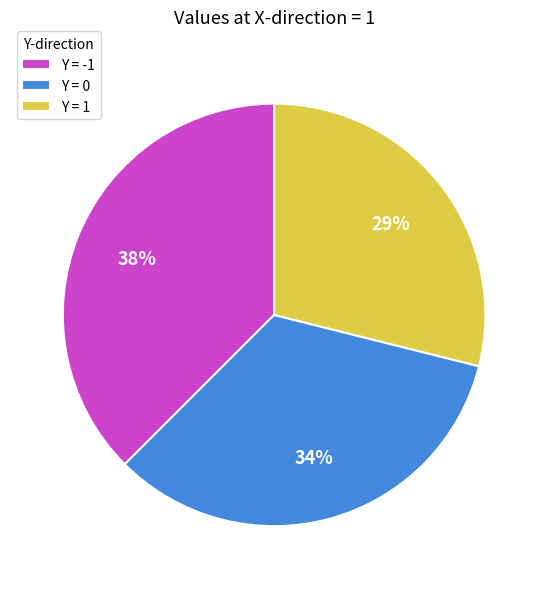

To the nearest percent, what percentage of the pie is Y = 1?

29%